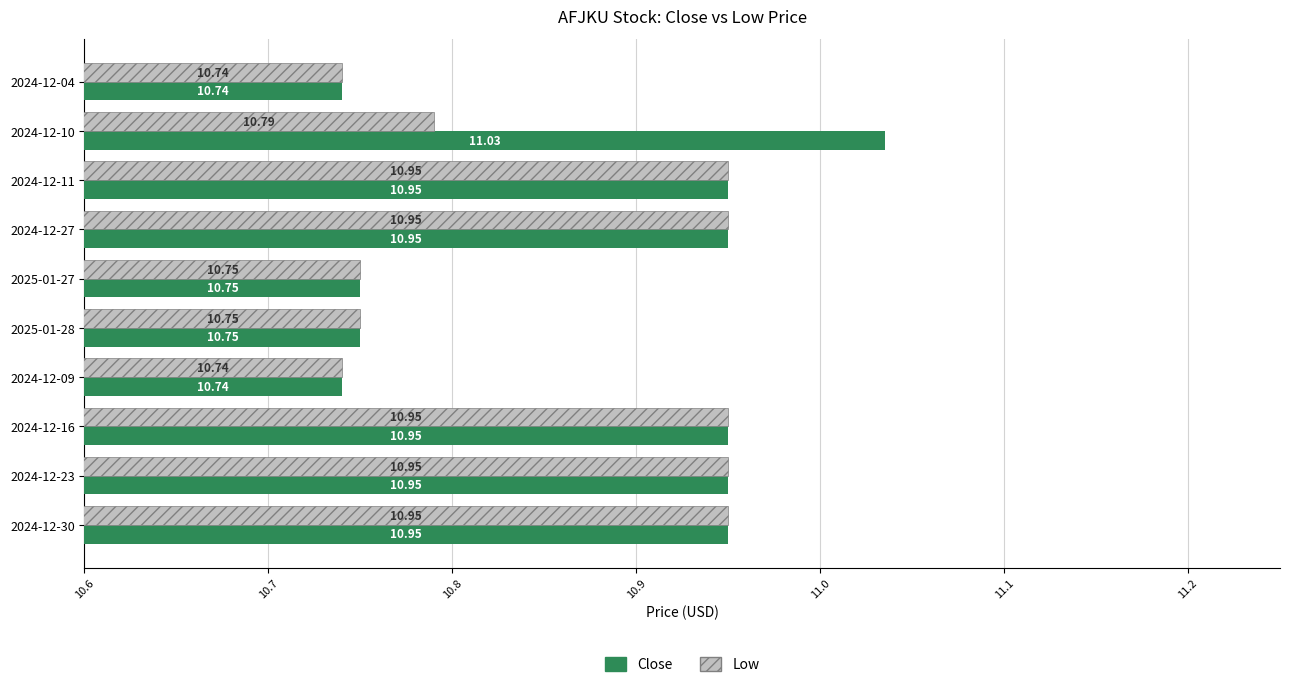

Which series has the largest total across all categories?

Close